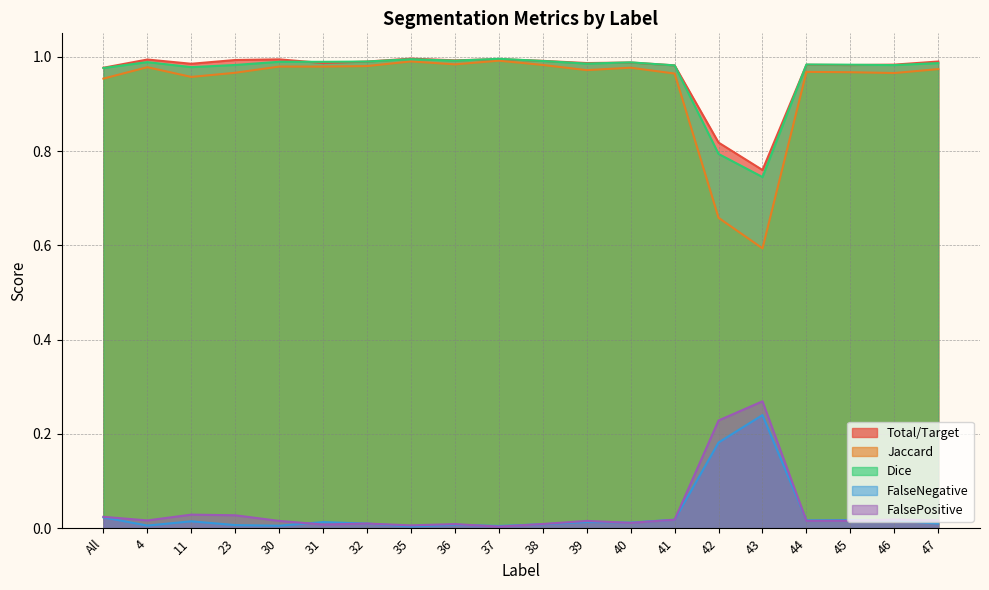

The Dice series shows 0.5 at 35. True or false?

False